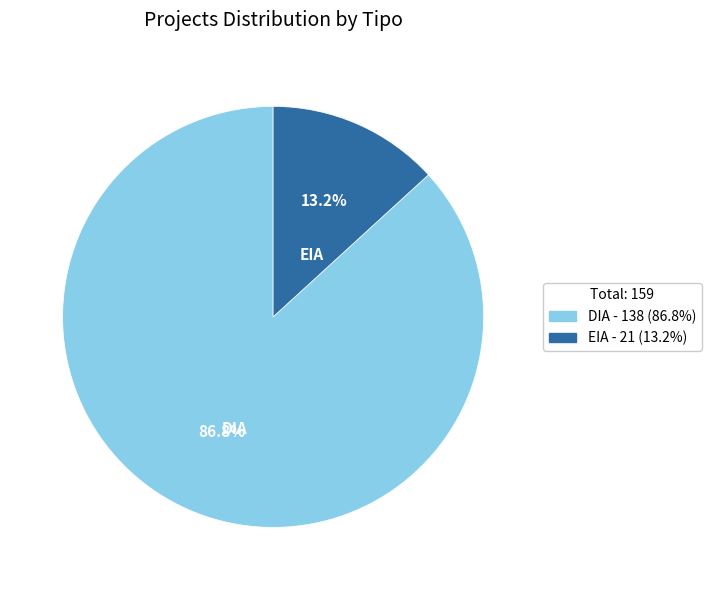

The DIA slice represents 87% of the pie. True or false?

True